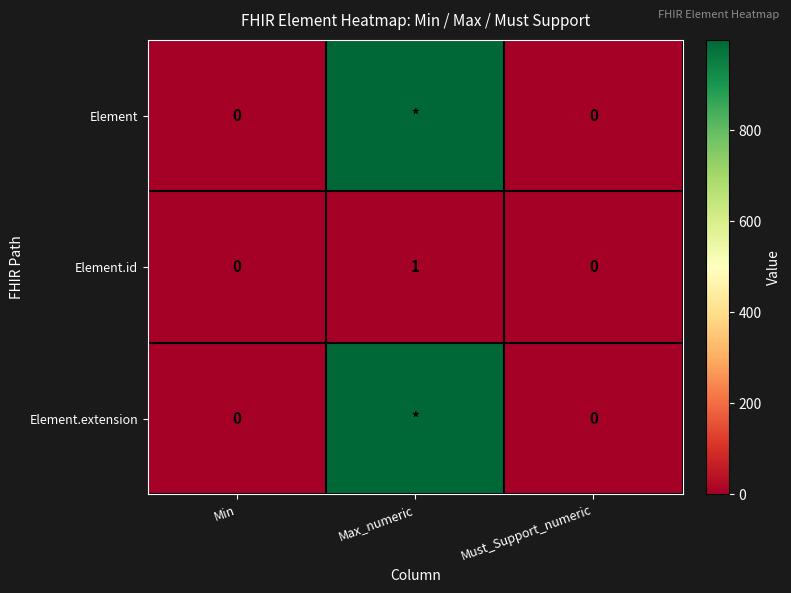

At which label does Element.id reach its peak?

Max_numeric